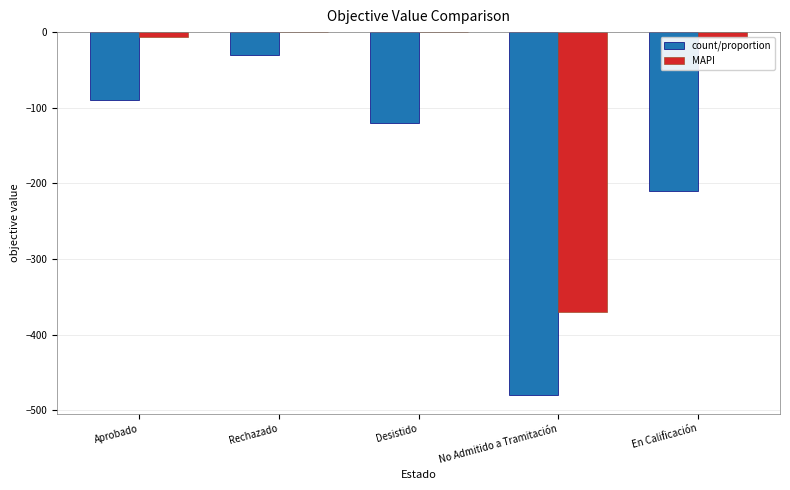

Is it true that count/proportion equals -188.8 at Desistido?

False